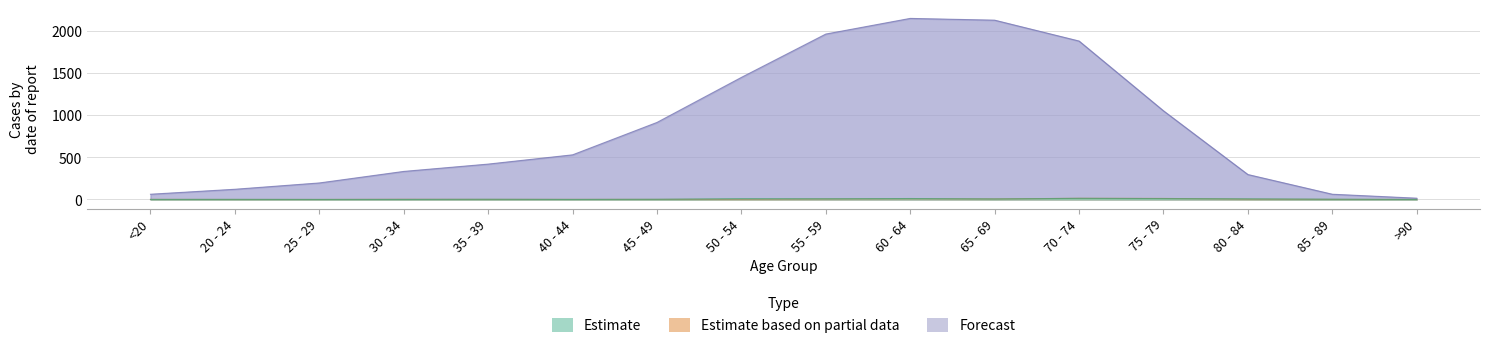

Where does the Estimate based on partial data series first go above 2?

50 - 54